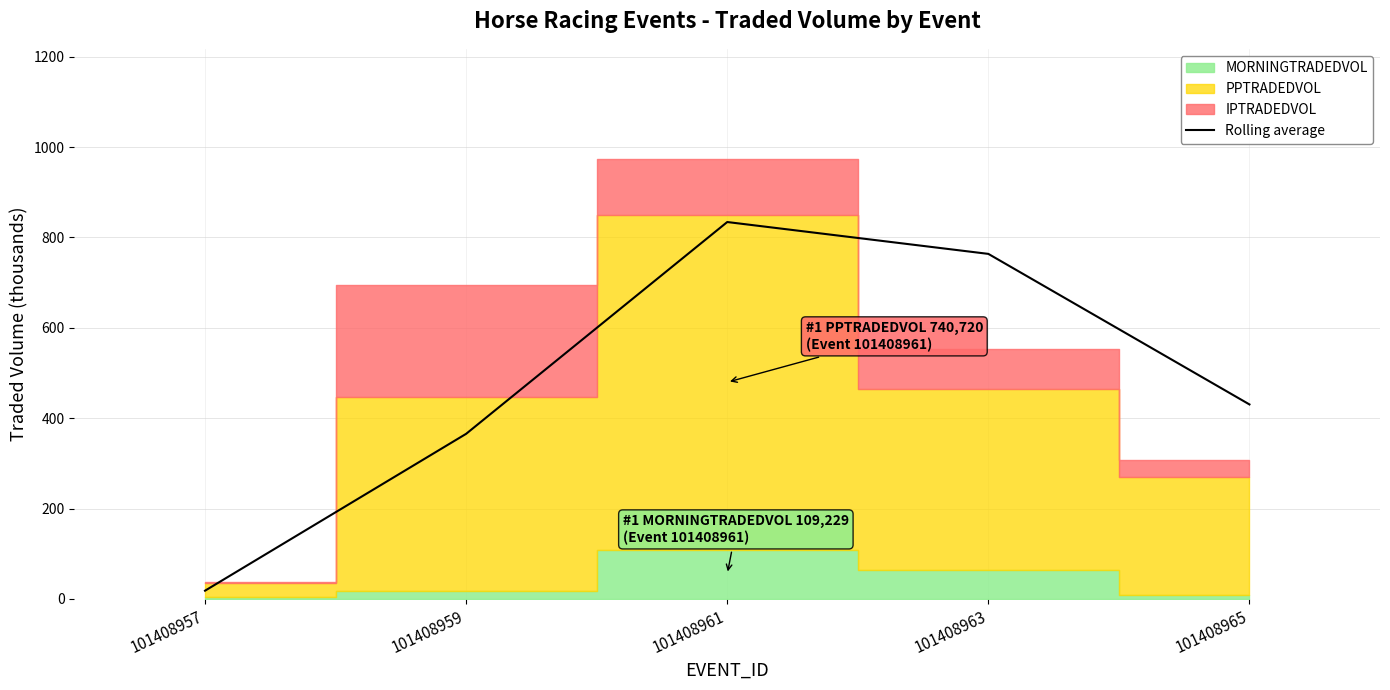

What is the change in value from 101408957 to 101408959?

+347.1